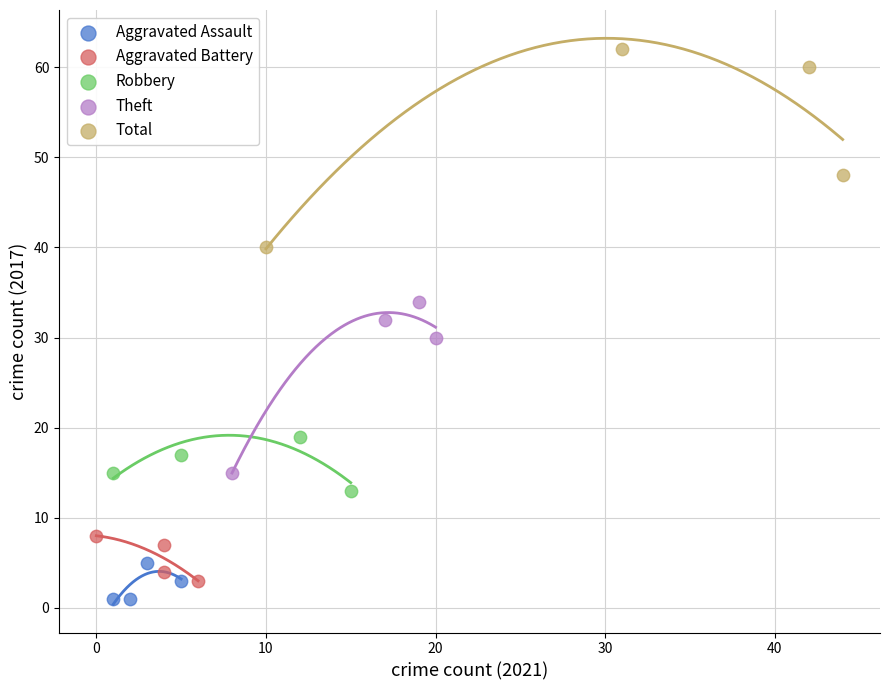

Which series contains the highest Y value?

Total